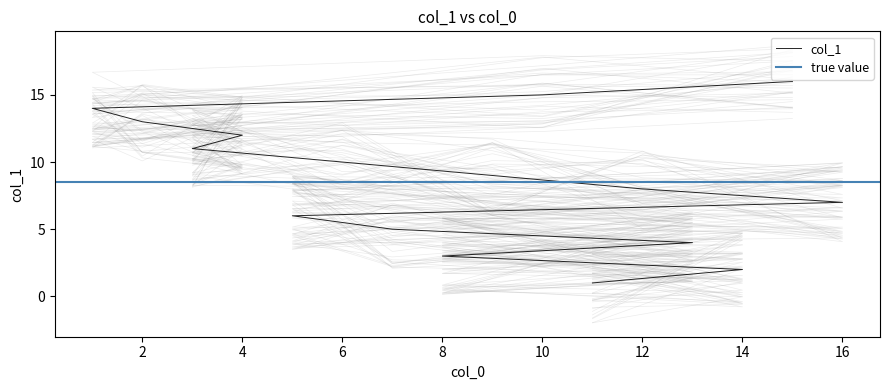

What is the difference between the maximum and minimum values?

15